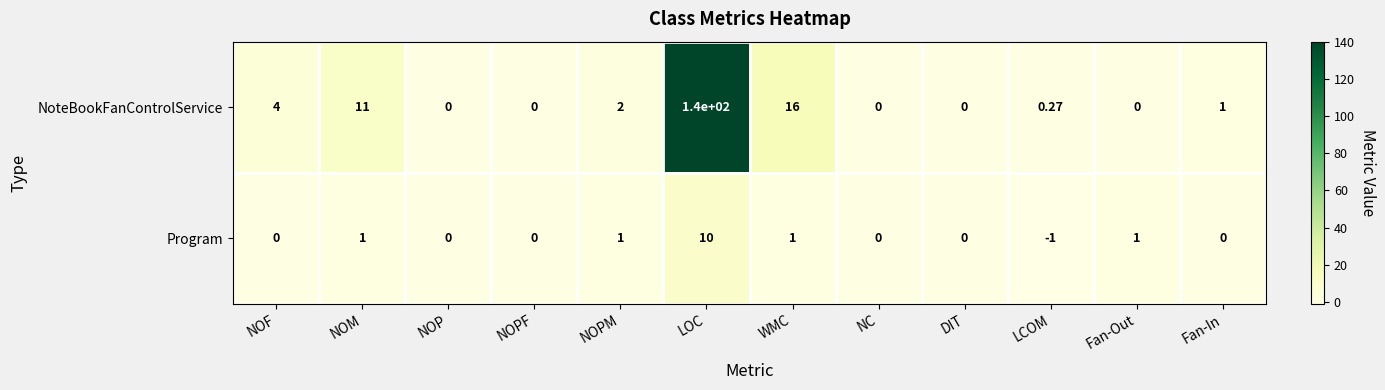

Where does the NoteBookFanControlService series first go above 1?

NOF